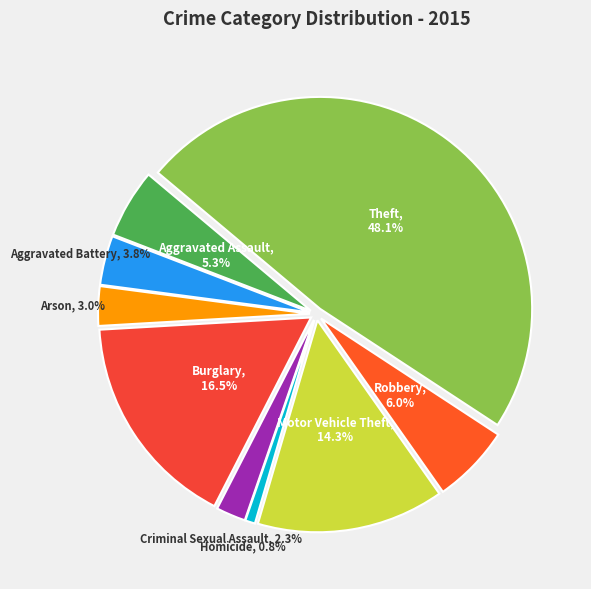

How many slices are in this pie chart?

9